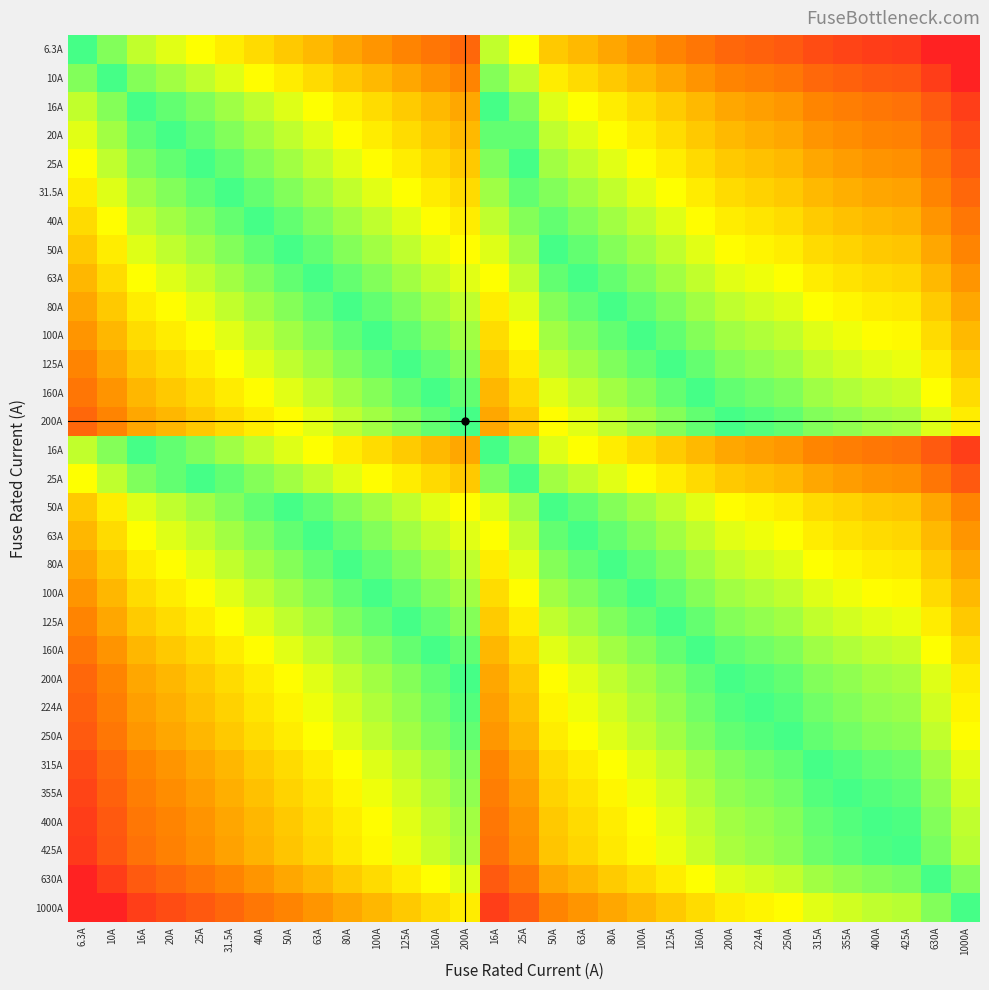

At which category is the sum across all series the highest?

6.3A